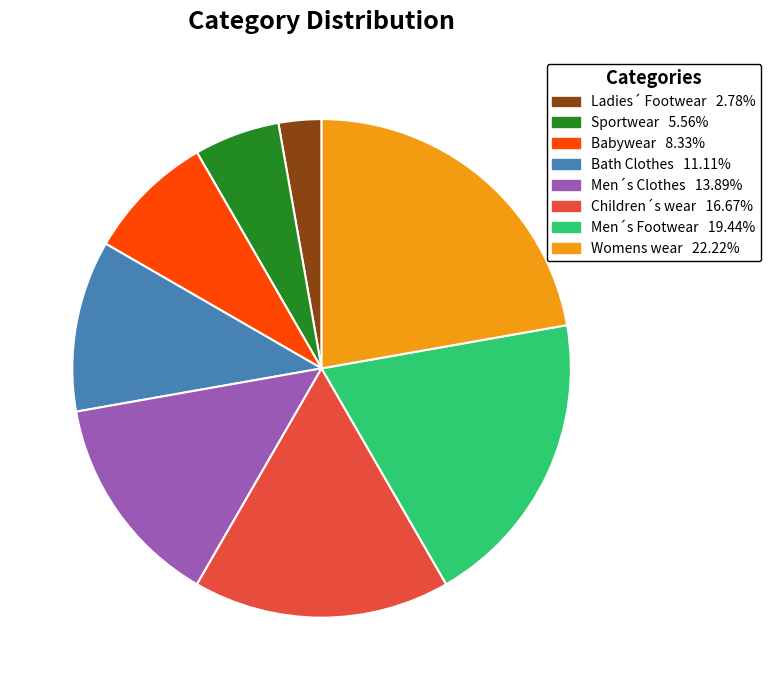

How many segments does this pie chart have?

8